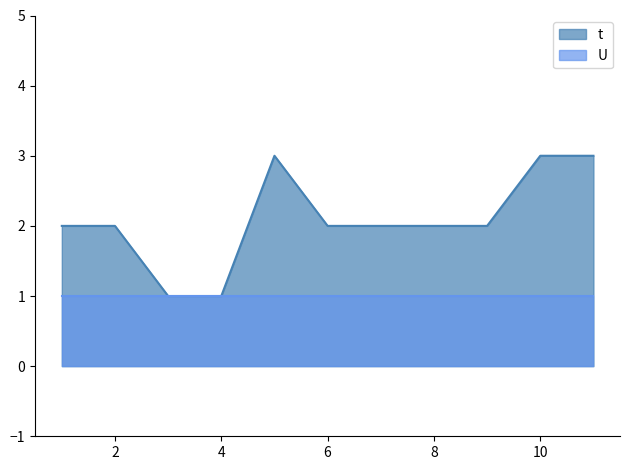

Rank the categories by value from lowest to highest.

3, 4, 1, 2, 6, 7, 8, 9, 5, 10, 11